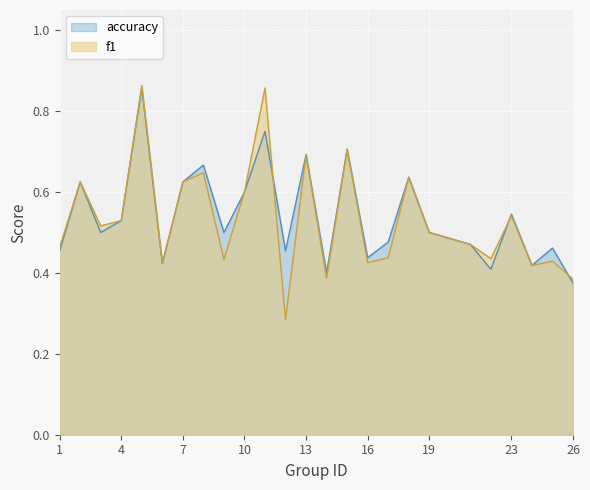

What is the smallest value displayed?

0.3